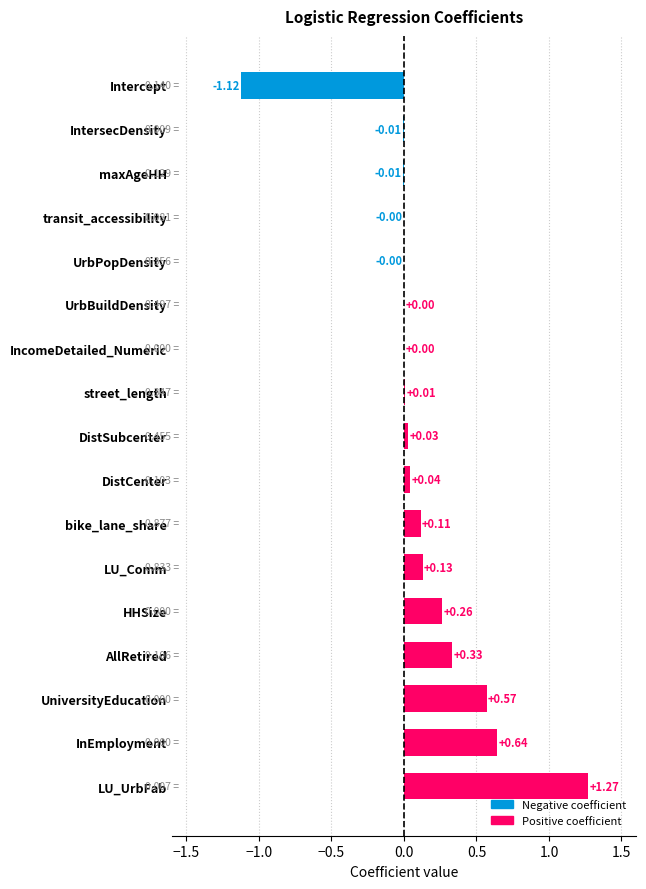

Between street_length and transit_accessibility, which is larger?

street_length